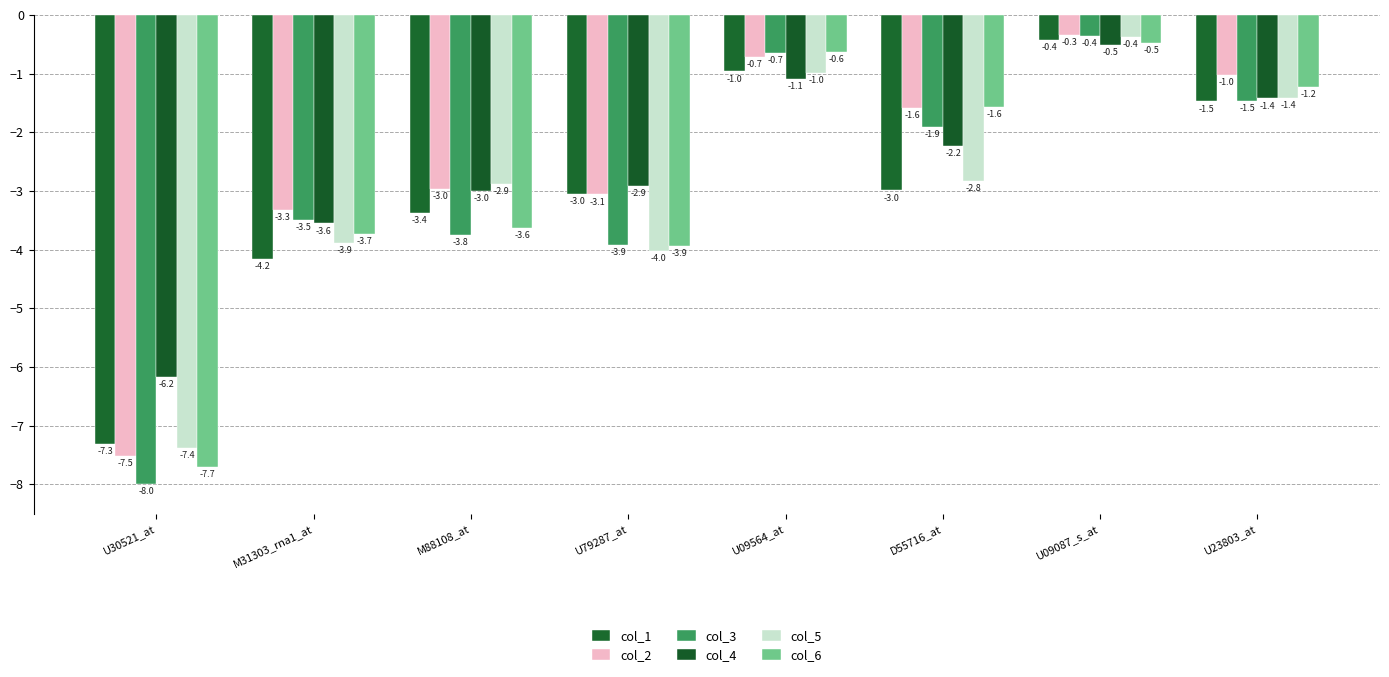

What is the highest value of the col_1 series?

-0.4